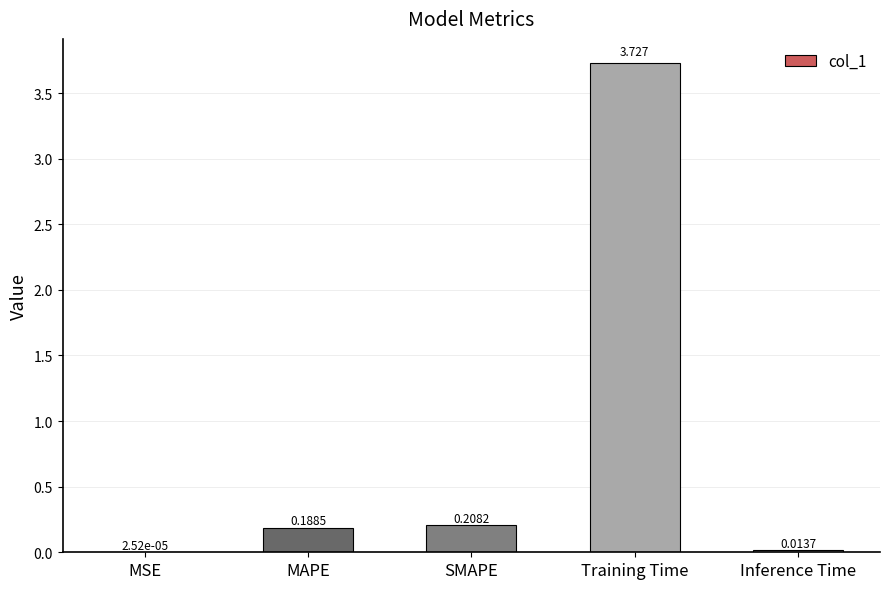

Where is the data nearest to the value 1?

SMAPE